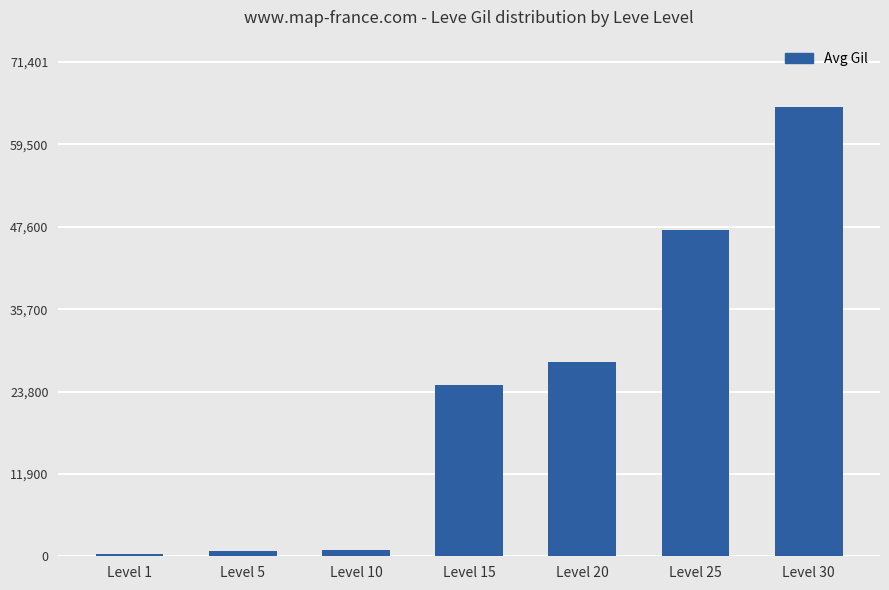

Which has a higher value, Level 25 or Level 20?

Level 25